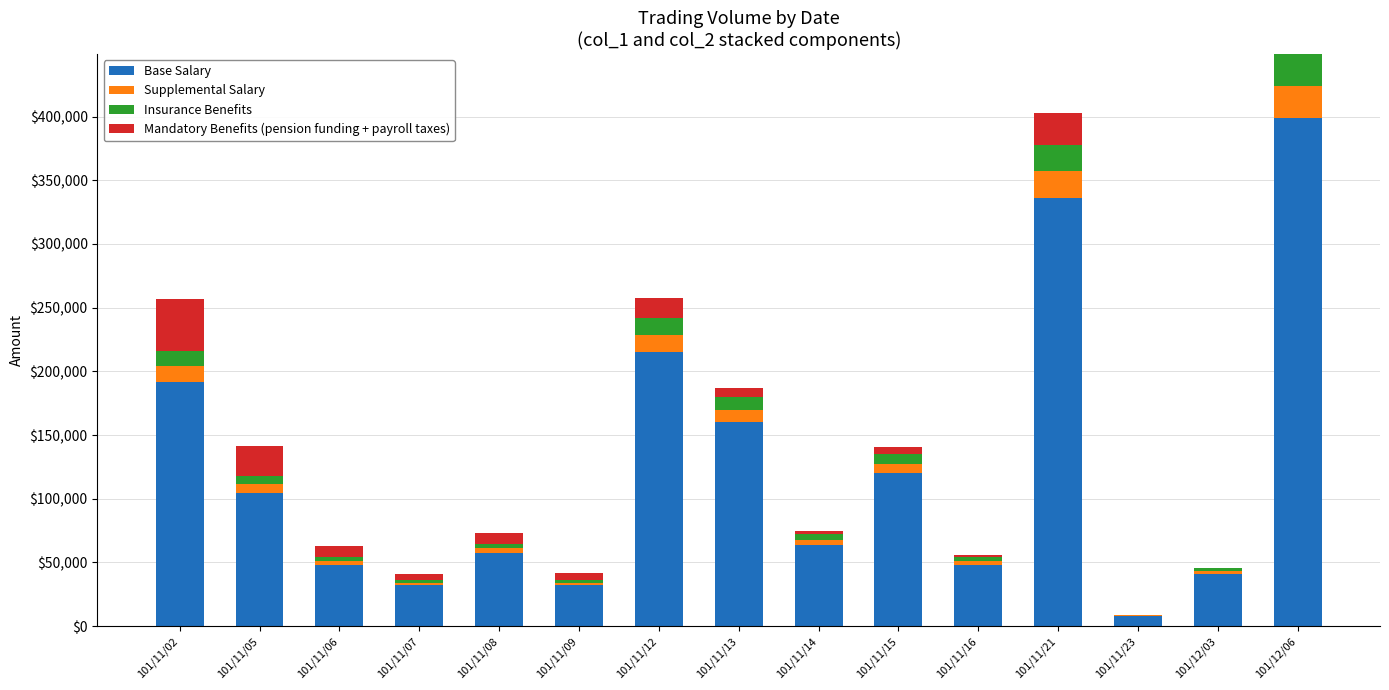

What are all the series names shown in the legend?

Base Salary, Supplemental Salary, Insurance Benefits, Mandatory Benefits (pension funding + payroll taxes)